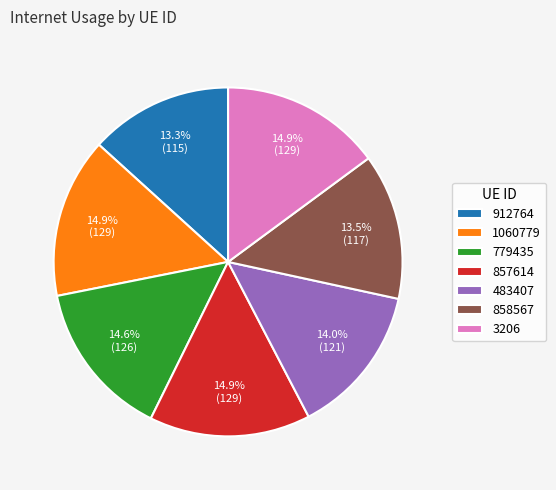

Approximately how many times larger is the value at 857614 compared to 779435?

1.0